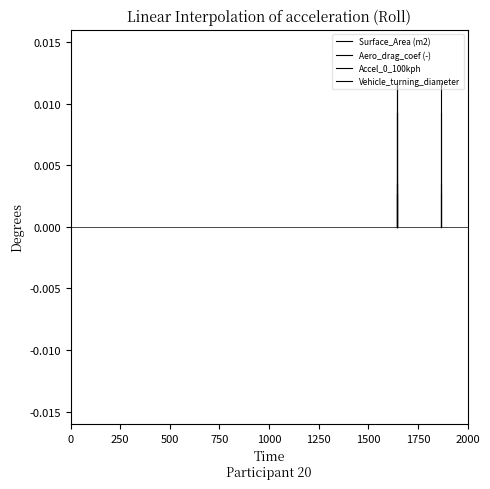

At how many categories does at least one series exceed 0?

1